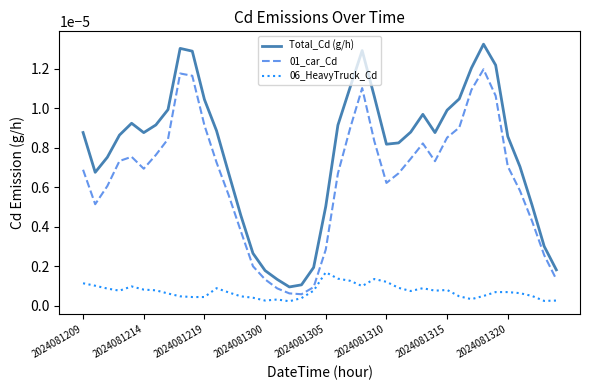

Which series has the largest range (max minus min)?

Total_Cd (g/h)